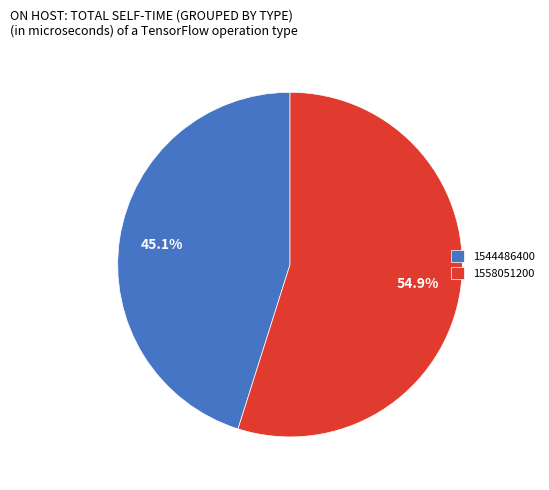

The 1544486400 slice represents 45% of the pie. True or false?

True